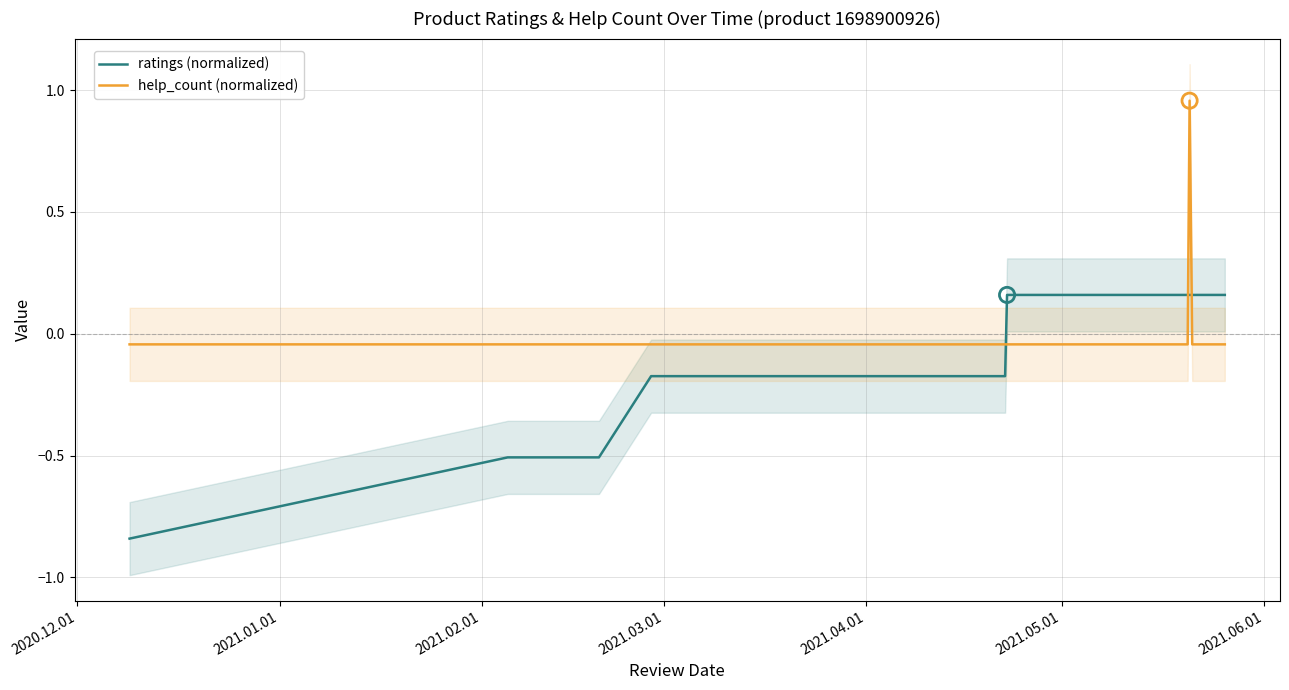

What are all the series names shown in the legend?

ratings (normalized), help_count (normalized)